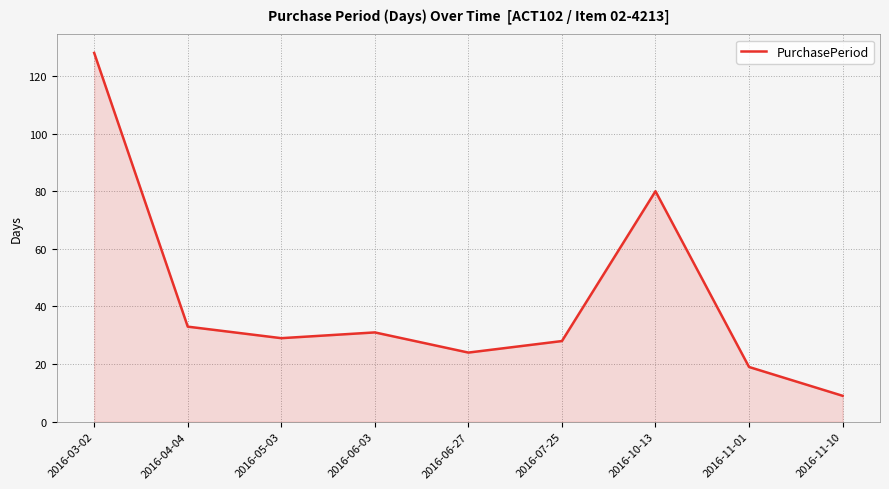

Does the chart have visible grid lines?

Yes